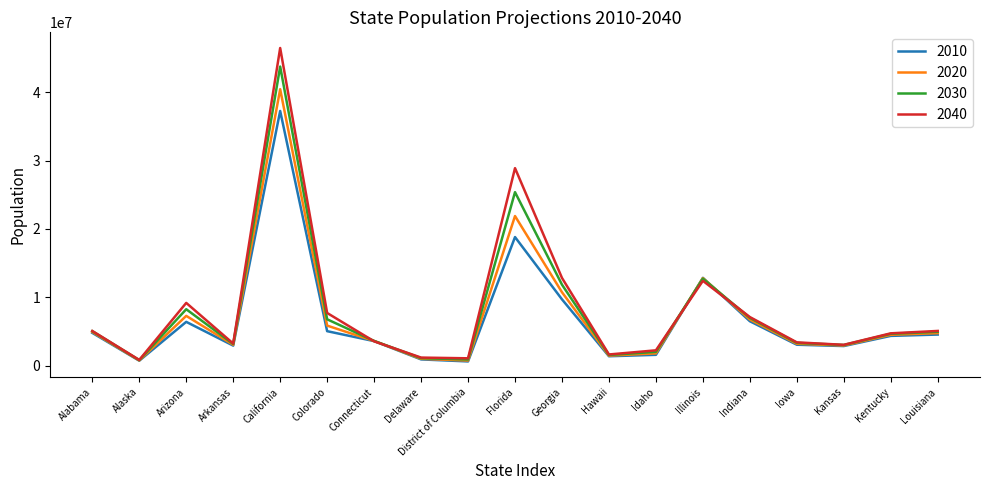

Is it true that 2040 equals 13262412 at Colorado?

False